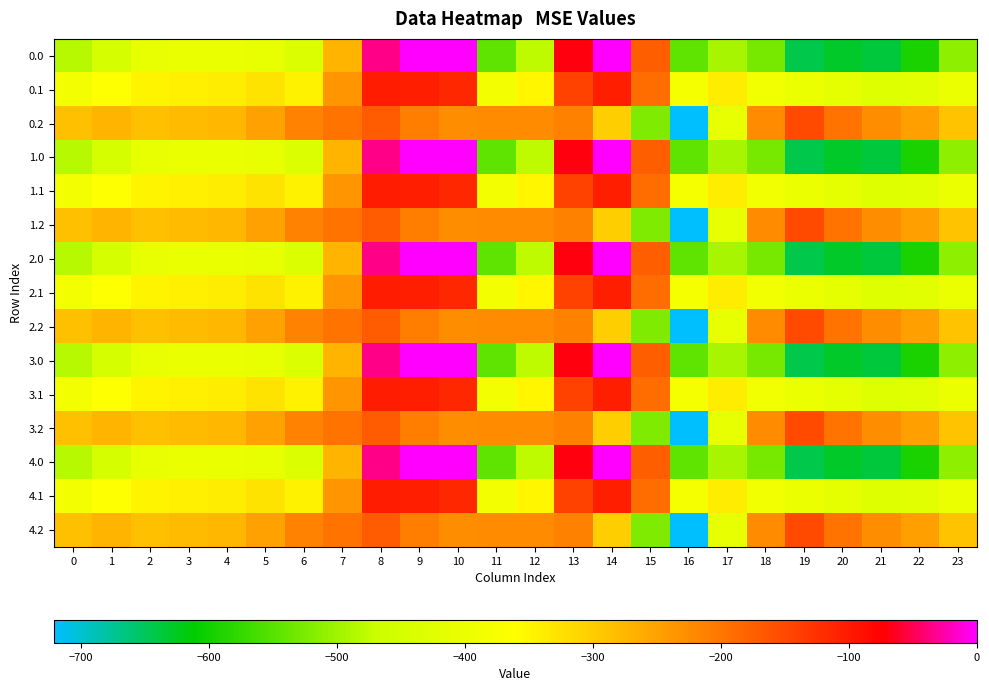

Reading left to right, extract all data points from this chart.

0.0: 0=-482.0	1=-449.5	2=-410.3	3=-404.4	4=-404.9	5=-410.8	6=-435.0	7=-270.7	8=-35.0	9=0.0	10=0.0	11=-544.3	12=-477.2	13=-70.2	14=-0.3	15=-172.8	16=-545.4	17=-493.8	18=-529.6	19=-644.5	20=-629.9	21=-638.4	22=-592.3	23=-511.3
0.1: 0=-384.6	1=-361.1	2=-347.9	3=-342.7	4=-339.6	5=-329.5	6=-345.2	7=-234.9	8=-102.3	9=-104.8	10=-114.0	11=-384.7	12=-350.8	13=-141.2	14=-105.5	15=-190.4	16=-380.5	17=-340.1	18=-388.5	19=-399.7	20=-414.5	21=-432.4	22=-419.9	23=-399.4
0.2: 0=-287.1	1=-272.7	2=-285.5	3=-281.0	4=-274.4	5=-248.1	6=-216.4	7=-199.0	8=-169.5	9=-209.6	10=-228.0	11=-225.2	12=-224.3	13=-212.2	14=-301.9	15=-522.2	16=-721.2	17=-409.5	18=-223.1	19=-151.1	20=-199.2	21=-226.4	22=-247.4	23=-287.5
1.0: 0=-482.0	1=-449.5	2=-410.3	3=-404.4	4=-404.9	5=-410.8	6=-435.0	7=-270.7	8=-35.0	9=0.0	10=0.0	11=-544.3	12=-477.2	13=-70.2	14=-0.3	15=-172.8	16=-545.4	17=-493.8	18=-529.6	19=-644.5	20=-629.9	21=-638.4	22=-592.3	23=-511.3
1.1: 0=-384.6	1=-361.1	2=-347.9	3=-342.7	4=-339.6	5=-329.5	6=-345.2	7=-234.9	8=-102.3	9=-104.8	10=-114.0	11=-384.7	12=-350.8	13=-141.2	14=-105.5	15=-190.4	16=-380.5	17=-340.1	18=-388.5	19=-399.7	20=-414.5	21=-432.4	22=-419.9	23=-399.4
1.2: 0=-287.1	1=-272.7	2=-285.5	3=-281.0	4=-274.4	5=-248.1	6=-216.4	7=-199.0	8=-169.5	9=-209.6	10=-228.0	11=-225.2	12=-224.3	13=-212.2	14=-301.9	15=-522.2	16=-721.2	17=-409.5	18=-223.1	19=-151.1	20=-199.2	21=-226.4	22=-247.4	23=-287.5
2.0: 0=-482.0	1=-449.5	2=-410.3	3=-404.4	4=-404.9	5=-410.8	6=-435.0	7=-270.7	8=-35.0	9=0.0	10=0.0	11=-544.3	12=-477.2	13=-70.2	14=-0.3	15=-172.8	16=-545.4	17=-493.8	18=-529.6	19=-644.5	20=-629.9	21=-638.4	22=-592.3	23=-511.3
2.1: 0=-384.6	1=-361.1	2=-347.9	3=-342.7	4=-339.6	5=-329.5	6=-345.2	7=-234.9	8=-102.3	9=-104.8	10=-114.0	11=-384.7	12=-350.8	13=-141.2	14=-105.5	15=-190.4	16=-380.5	17=-340.1	18=-388.5	19=-399.7	20=-414.5	21=-432.4	22=-419.9	23=-399.4
2.2: 0=-287.1	1=-272.7	2=-285.5	3=-281.0	4=-274.4	5=-248.1	6=-216.4	7=-199.0	8=-169.5	9=-209.6	10=-228.0	11=-225.2	12=-224.3	13=-212.2	14=-301.9	15=-522.2	16=-721.2	17=-409.5	18=-223.1	19=-151.1	20=-199.2	21=-226.4	22=-247.4	23=-287.5
3.0: 0=-482.0	1=-449.5	2=-410.3	3=-404.4	4=-404.9	5=-410.8	6=-435.0	7=-270.7	8=-35.0	9=0.0	10=0.0	11=-544.3	12=-477.2	13=-70.2	14=-0.3	15=-172.8	16=-545.4	17=-493.8	18=-529.6	19=-644.5	20=-629.9	21=-638.4	22=-592.3	23=-511.3
3.1: 0=-384.6	1=-361.1	2=-347.9	3=-342.7	4=-339.6	5=-329.5	6=-345.2	7=-234.9	8=-102.3	9=-104.8	10=-114.0	11=-384.7	12=-350.8	13=-141.2	14=-105.5	15=-190.4	16=-380.5	17=-340.1	18=-388.5	19=-399.7	20=-414.5	21=-432.4	22=-419.9	23=-399.4
3.2: 0=-287.1	1=-272.7	2=-285.5	3=-281.0	4=-274.4	5=-248.1	6=-216.4	7=-199.0	8=-169.5	9=-209.6	10=-228.0	11=-225.2	12=-224.3	13=-212.2	14=-301.9	15=-522.2	16=-721.2	17=-409.5	18=-223.1	19=-151.1	20=-199.2	21=-226.4	22=-247.4	23=-287.5
4.0: 0=-482.0	1=-449.5	2=-410.3	3=-404.4	4=-404.9	5=-410.8	6=-435.0	7=-270.7	8=-35.0	9=0.0	10=0.0	11=-544.3	12=-477.2	13=-70.2	14=-0.3	15=-172.8	16=-545.4	17=-493.8	18=-529.6	19=-644.5	20=-629.9	21=-638.4	22=-592.3	23=-511.3
4.1: 0=-384.6	1=-361.1	2=-347.9	3=-342.7	4=-339.6	5=-329.5	6=-345.2	7=-234.9	8=-102.3	9=-104.8	10=-114.0	11=-384.7	12=-350.8	13=-141.2	14=-105.5	15=-190.4	16=-380.5	17=-340.1	18=-388.5	19=-399.7	20=-414.5	21=-432.4	22=-419.9	23=-399.4
4.2: 0=-287.1	1=-272.7	2=-285.5	3=-281.0	4=-274.4	5=-248.1	6=-216.4	7=-199.0	8=-169.5	9=-209.6	10=-228.0	11=-225.2	12=-224.3	13=-212.2	14=-301.9	15=-522.2	16=-721.2	17=-409.5	18=-223.1	19=-151.1	20=-199.2	21=-226.4	22=-247.4	23=-287.5